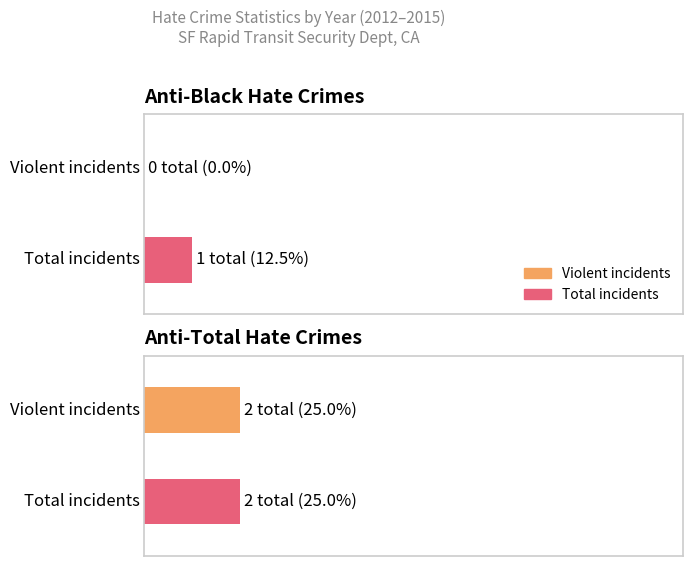

Is the value of anti_black_violent at 2012 greater than the value of anti_total_total at 2013?

No